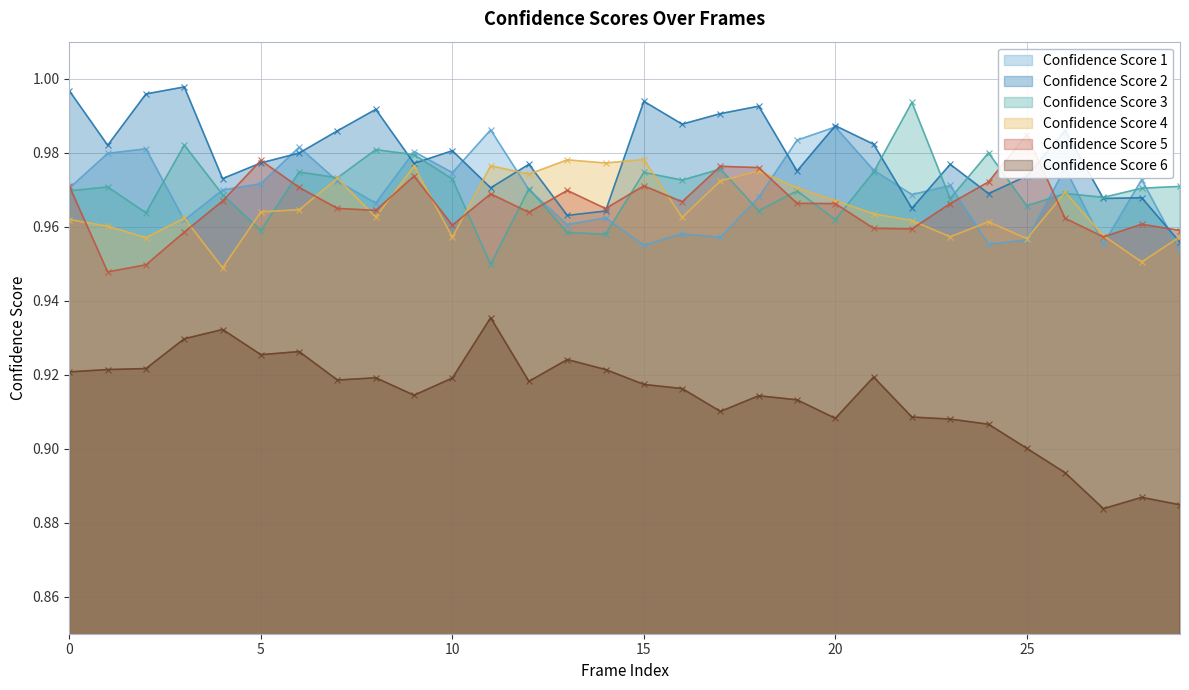

Which series changed the most between 5 and 27?

Confidence Score 6 (line)